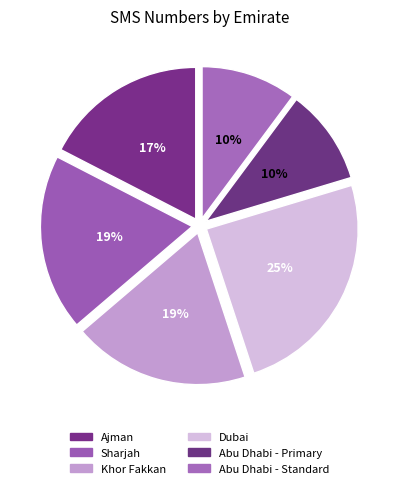

How many segments does this pie chart have?

6